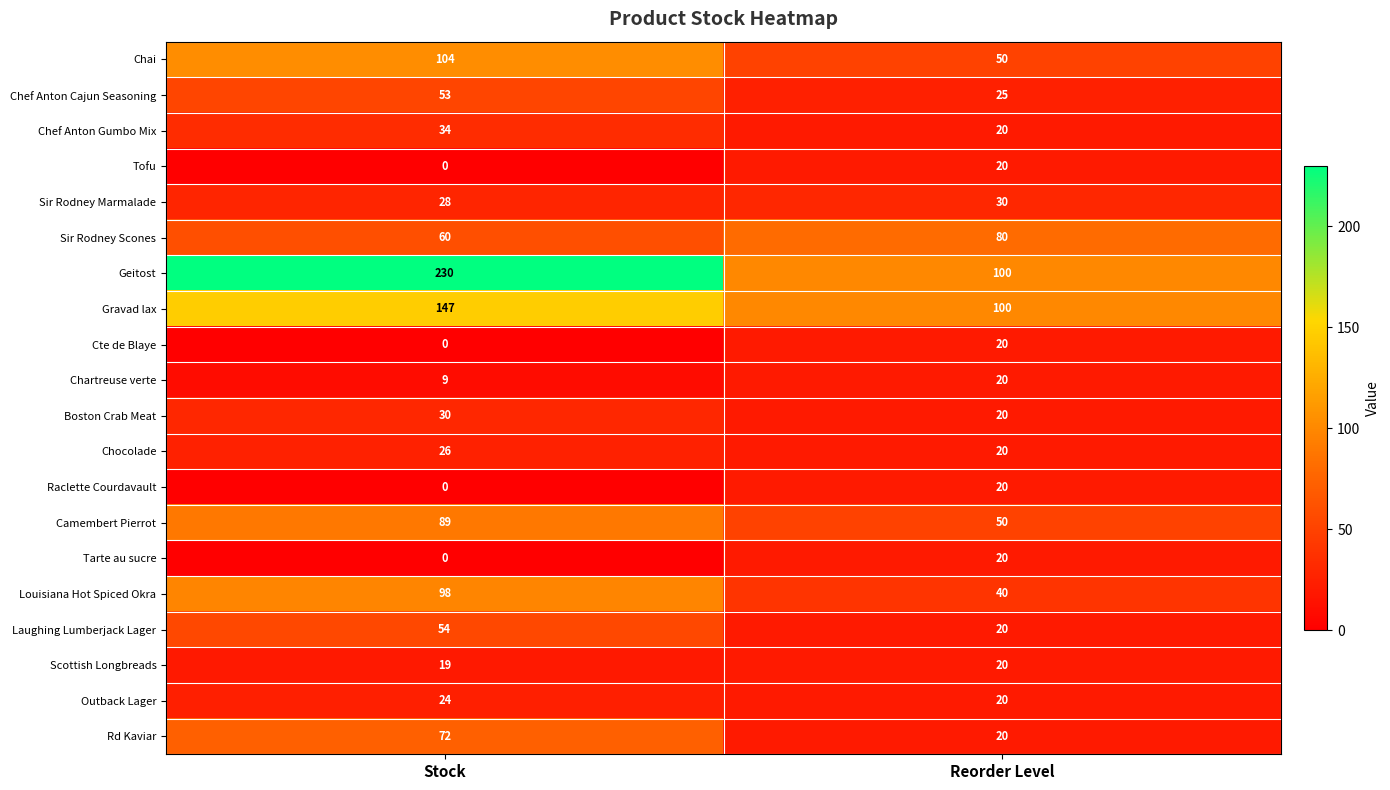

List the labels in order of Chef Anton Gumbo Mix value, smallest first.

Reorder Level, Stock